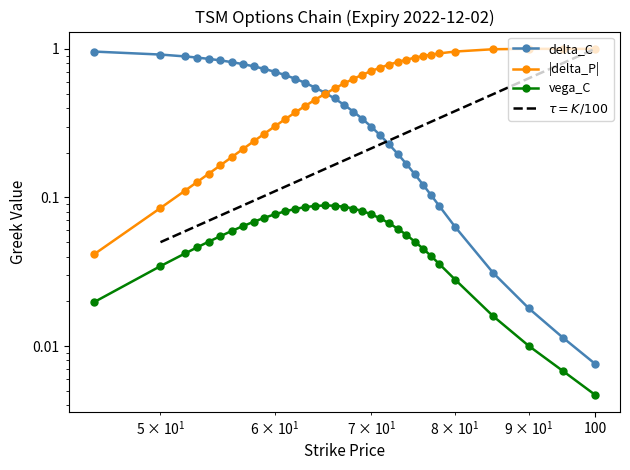

The value of delta_C at 27 is 0.2. True or false?

False